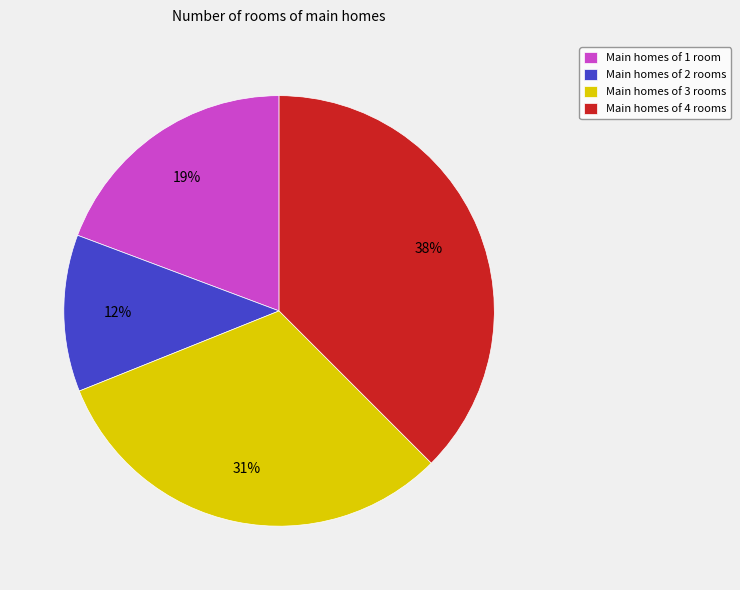

To the nearest percent, what is the average slice percentage?

25%